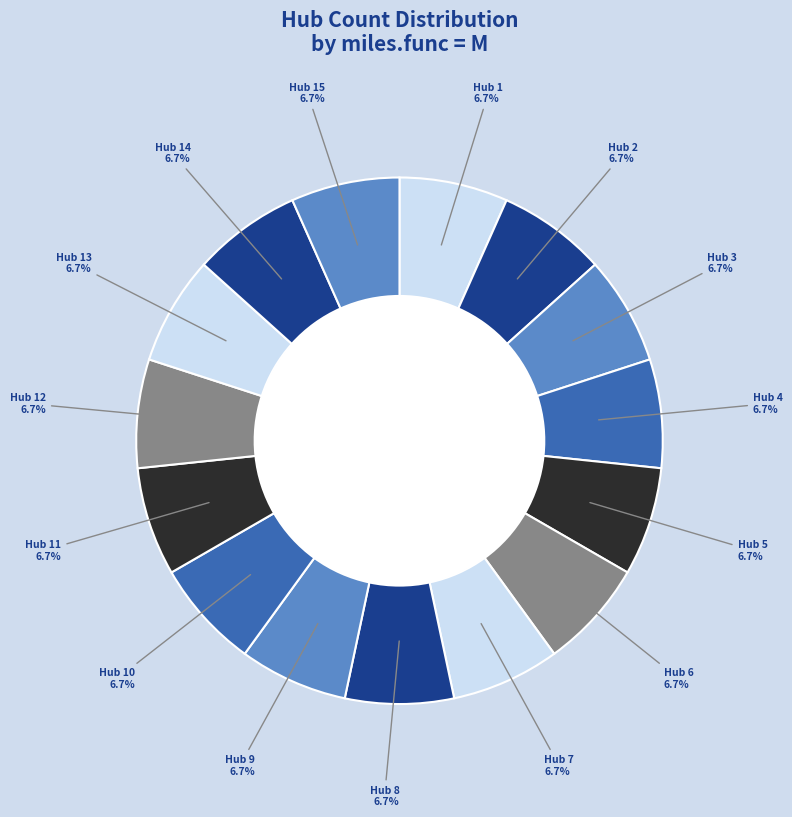

How many segments does this pie chart have?

15